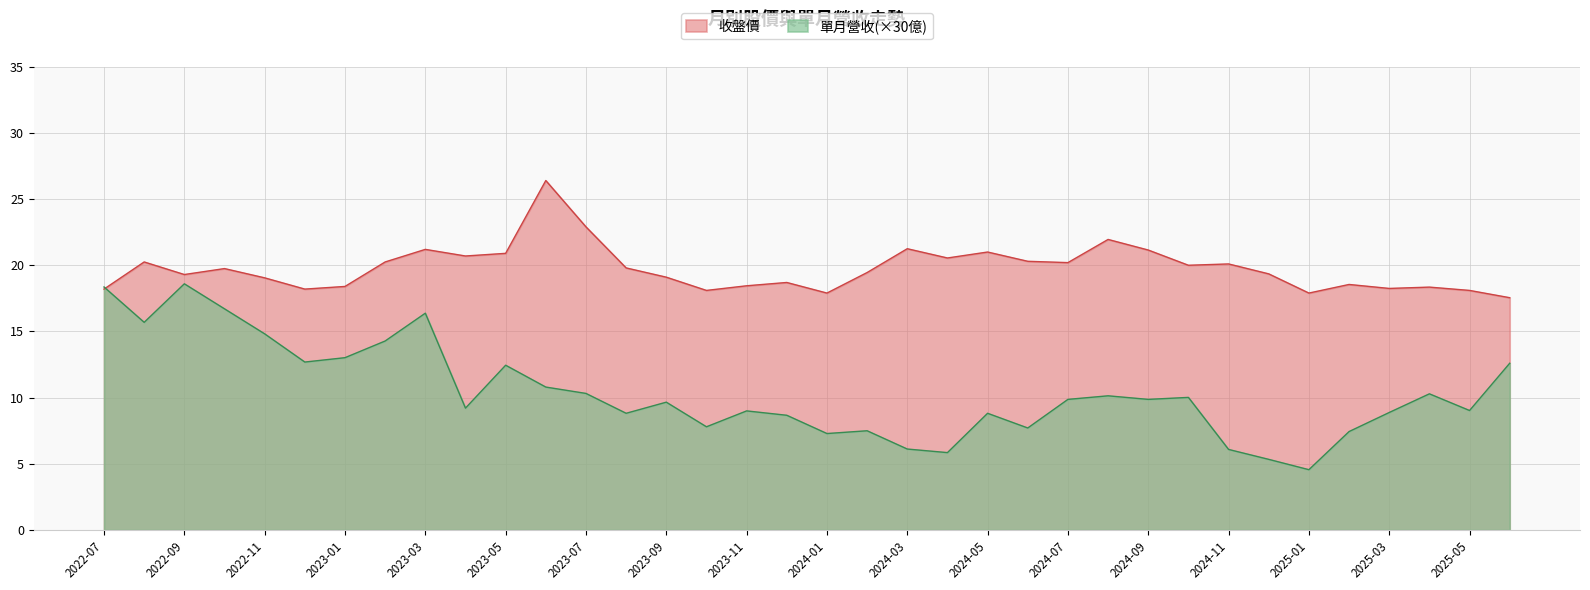

At how many categories does at least one series exceed 14?

36